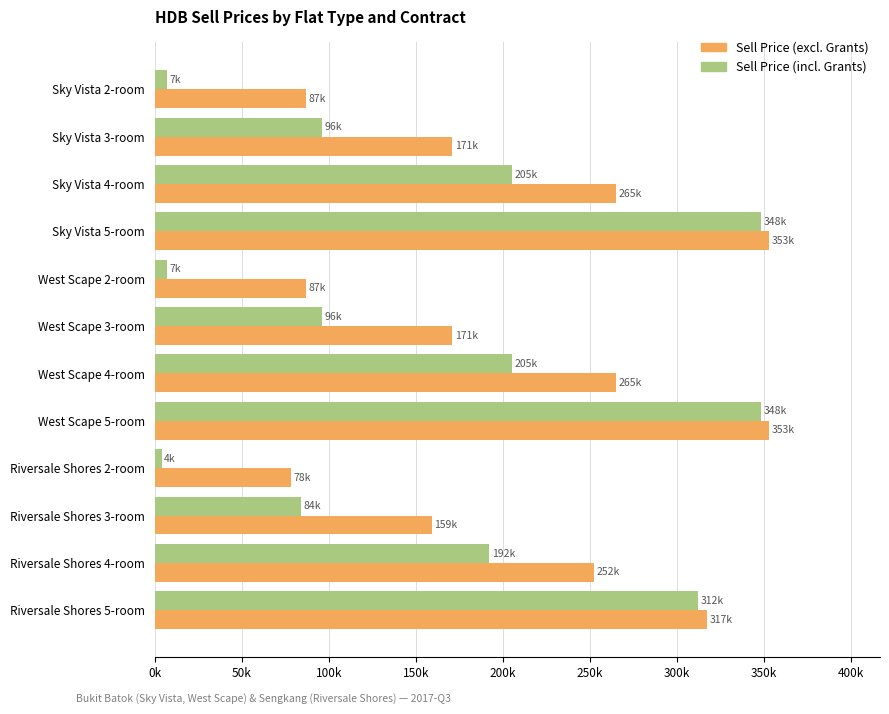

Are the bars grouped side by side (vs. stacked)?

Yes